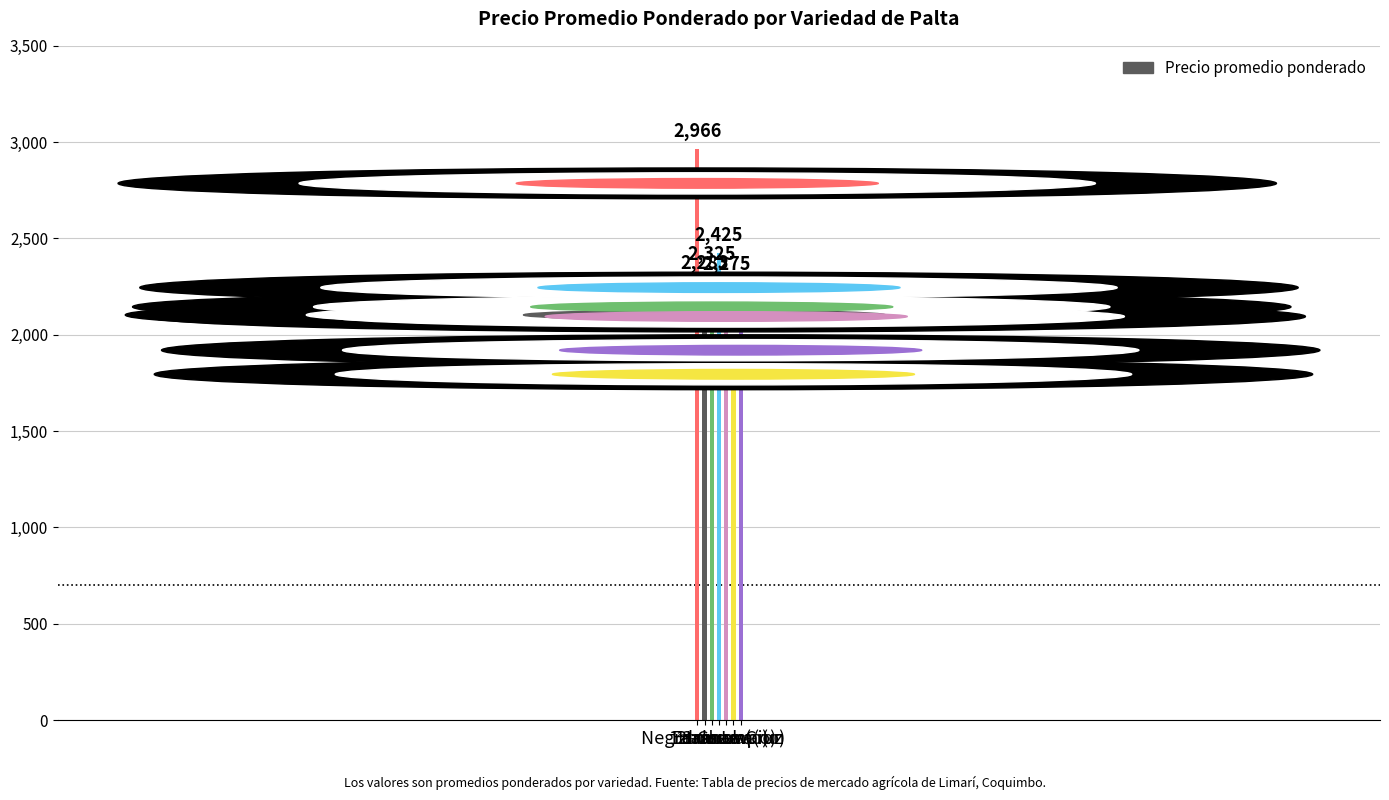

What is the ratio of the value at Champion to the value at Edranol?

0.9